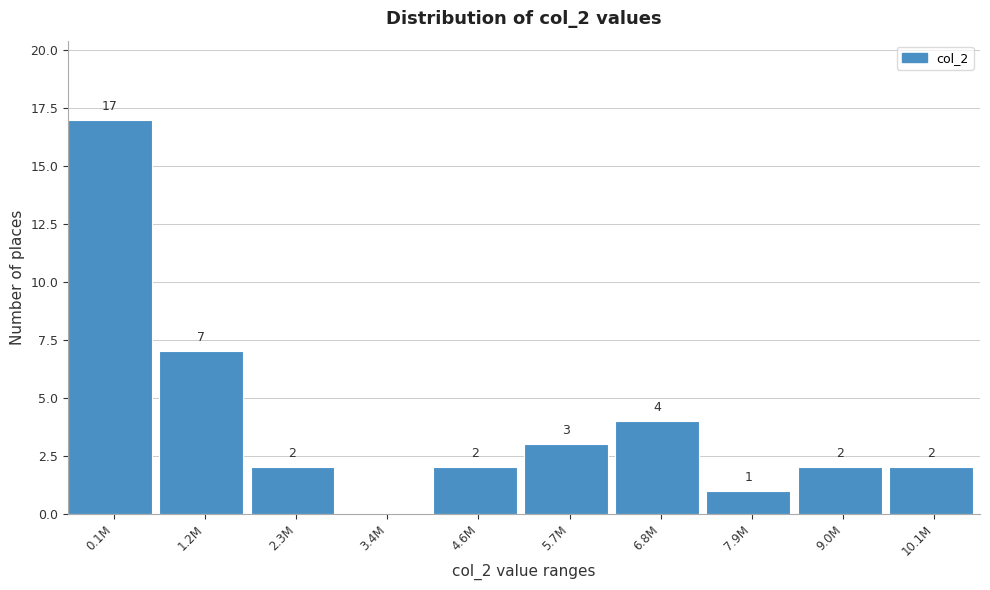

Reading left to right, list all the values displayed in this chart.

0.1M=17	1.2M=7	2.3M=2	3.4M=0	4.6M=2	5.7M=3	6.8M=4	7.9M=1	9.0M=2	10.1M=2